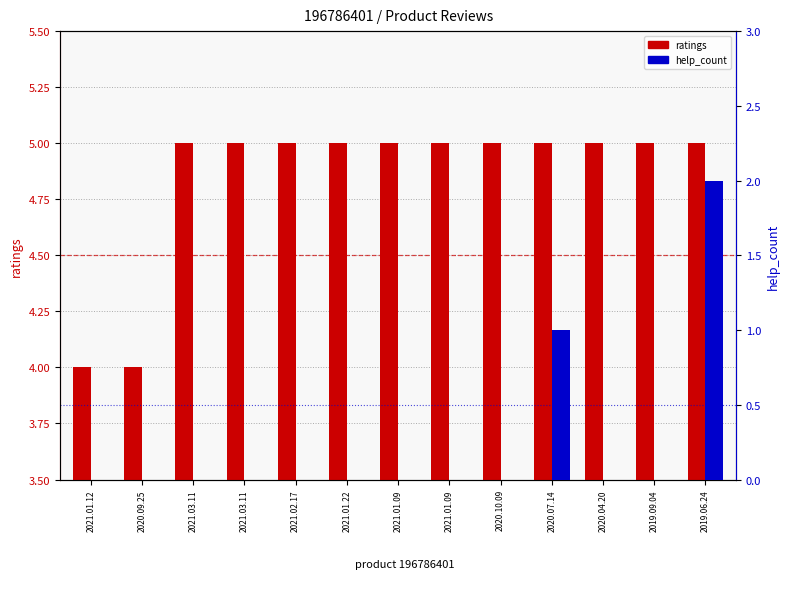

List the series in order of their overall mean, lowest first.

help_count, ratings